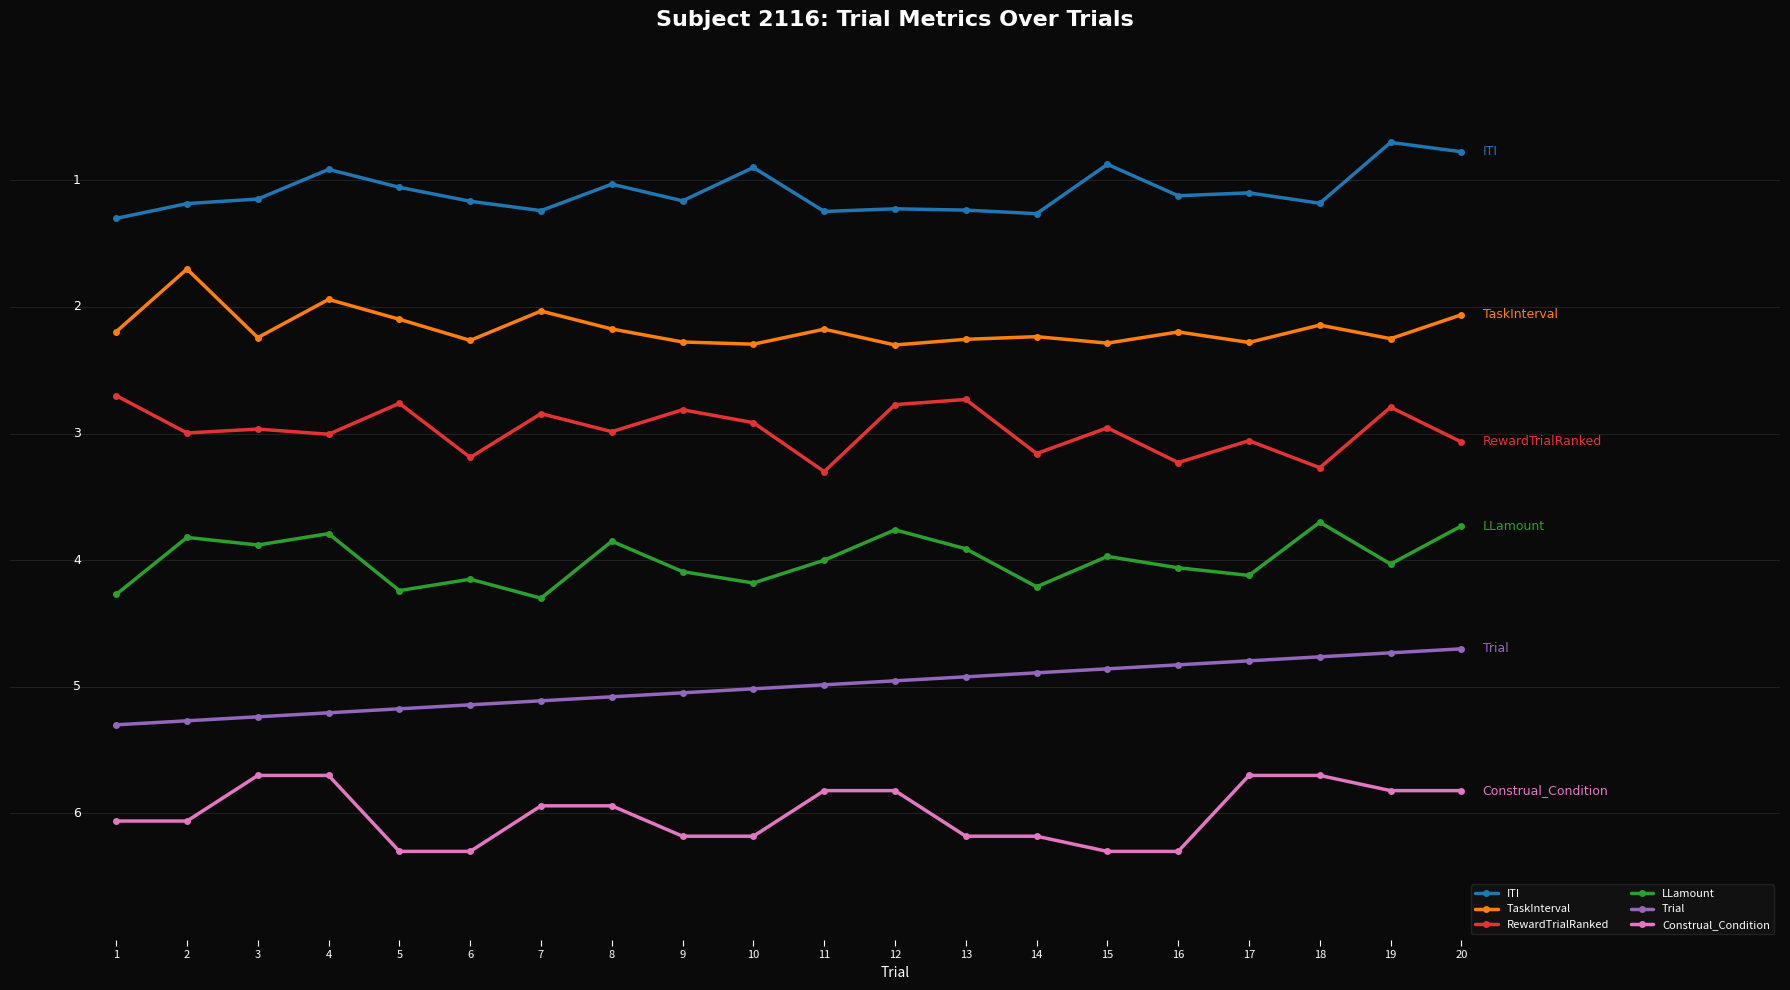

What is the sum of all RewardTrialRanked values?

80.5